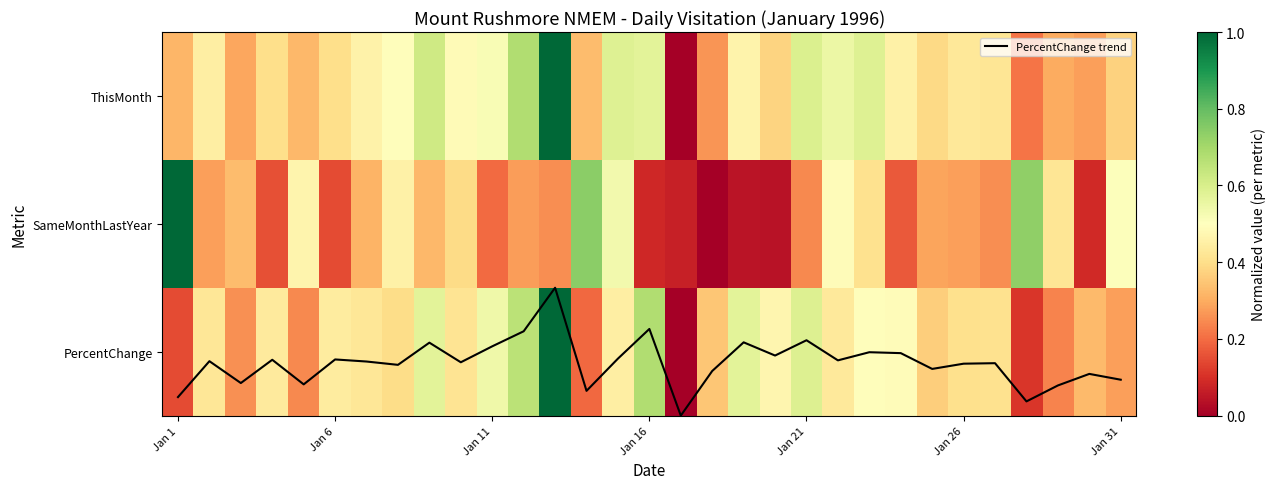

What is the sum of the PercentChange trend values at 13 and 22?

4.3